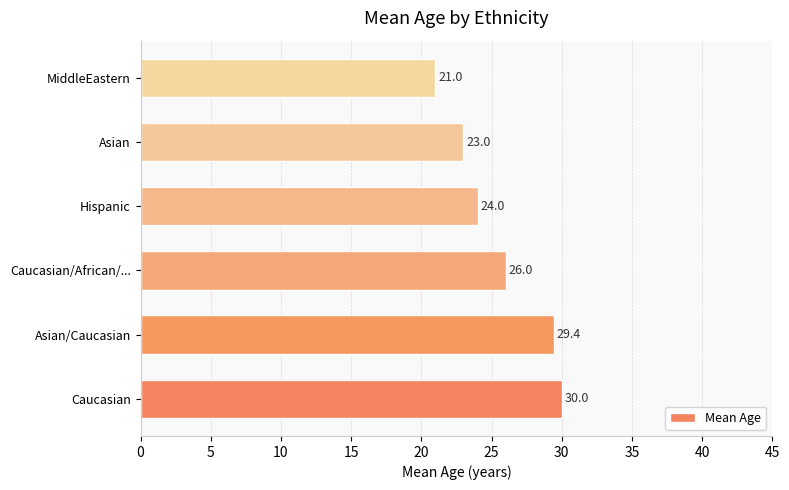

What is the minimum value shown in the chart?

21.0